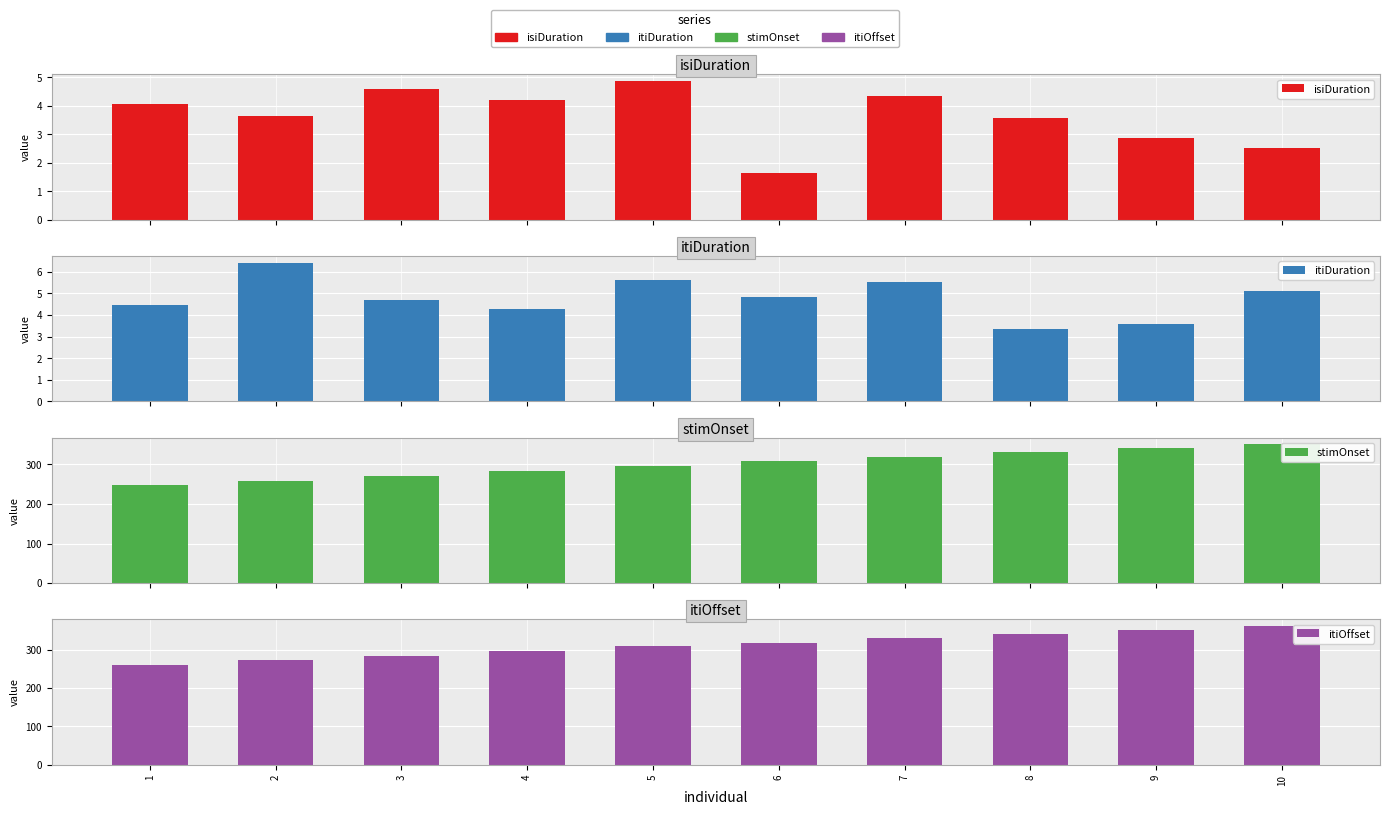

The value of itiDuration at 4 is 1.1. True or false?

False